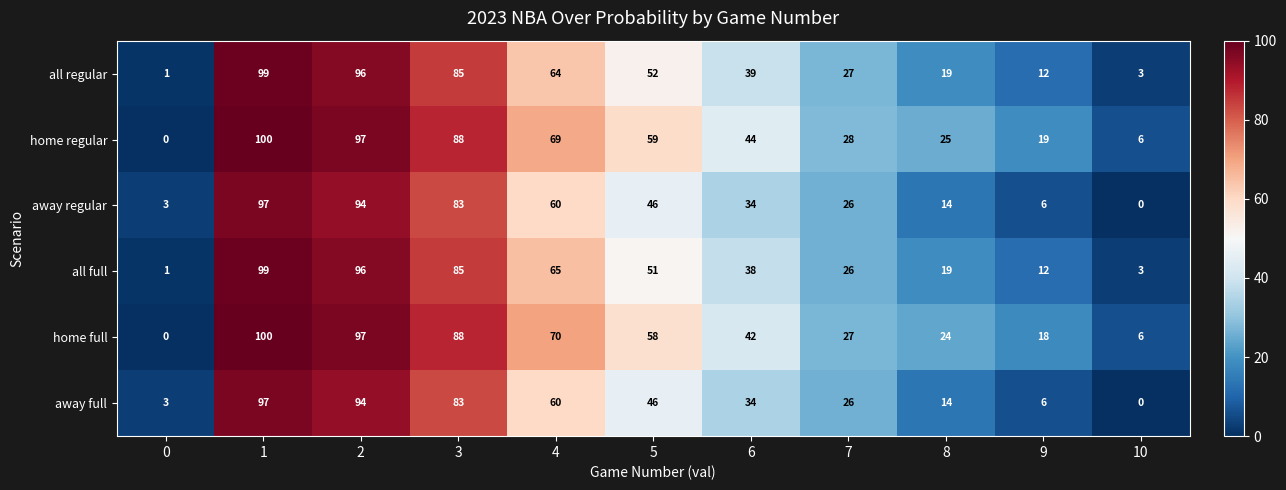

Between 0 and 8, which series saw the biggest shift?

home regular